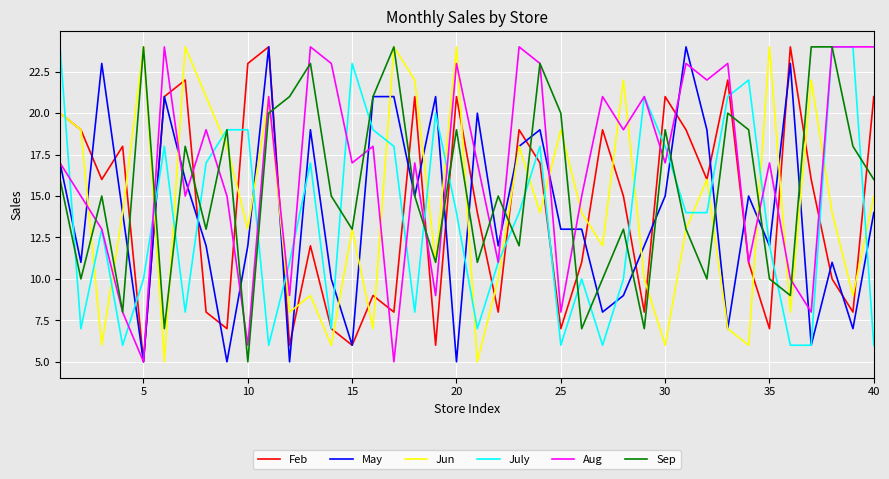

How many lines are shown in the chart?

6